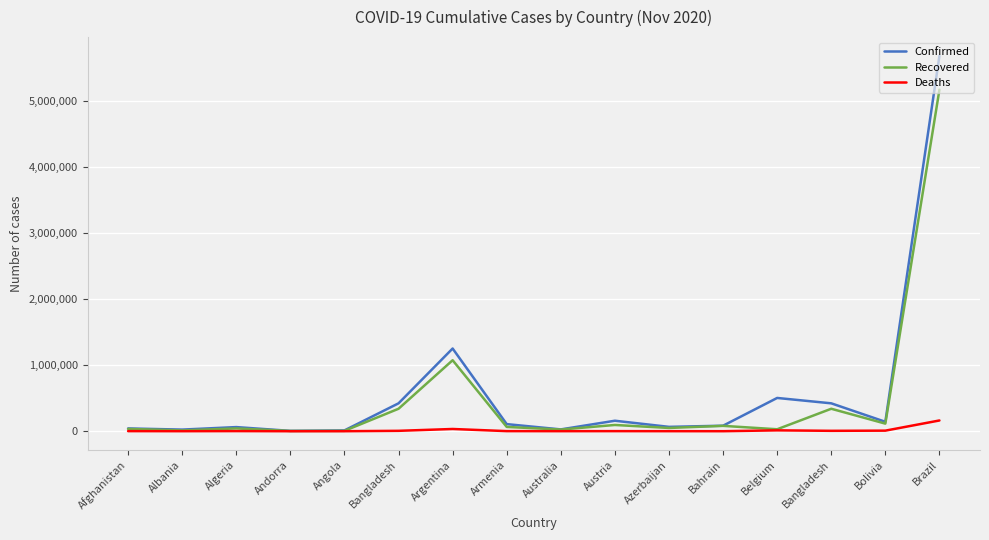

Which series changed the most between Andorra and Argentina?

Confirmed